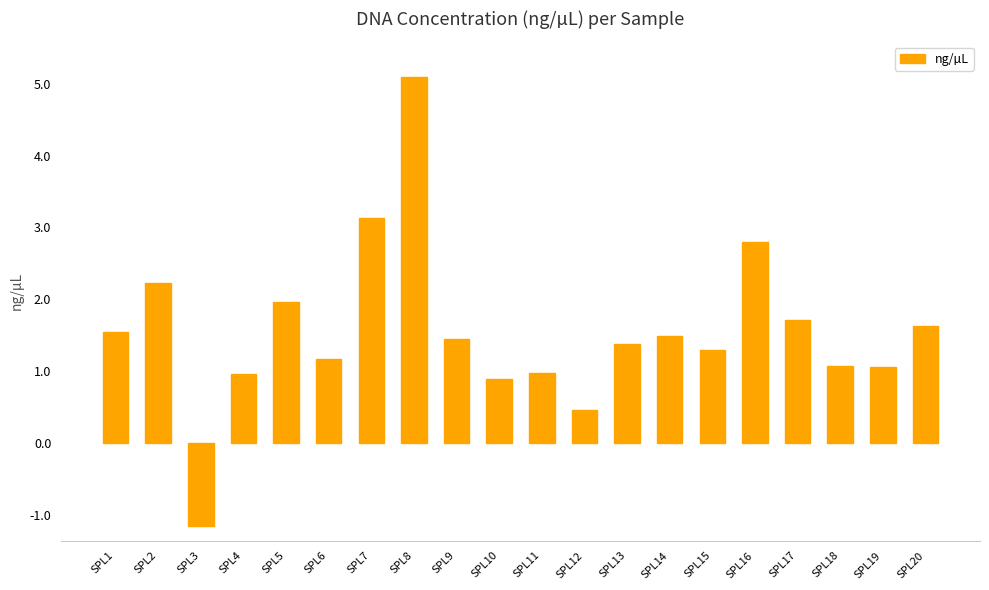

What is the difference between the second highest and second lowest values?

2.7